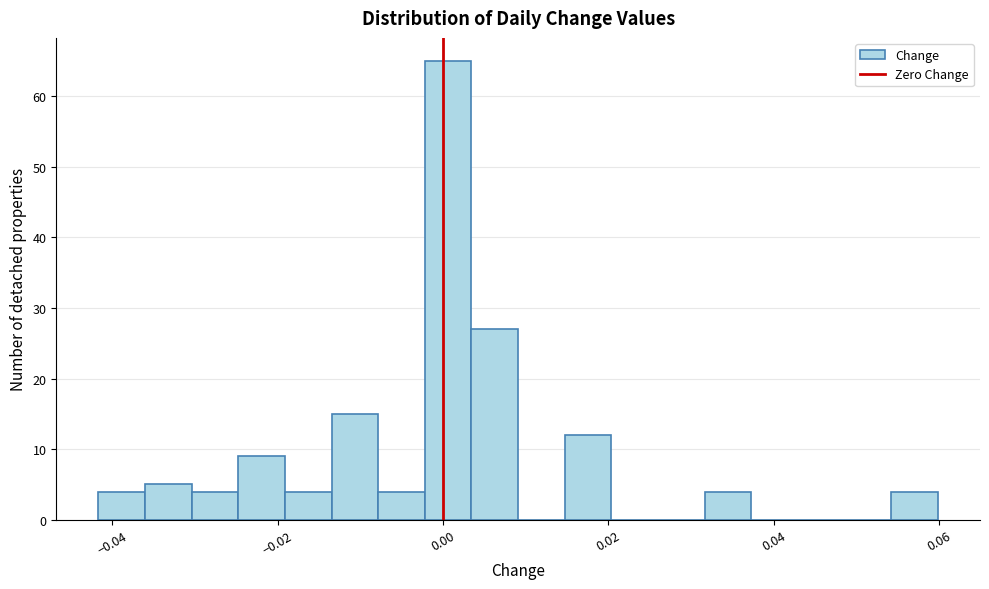

Read against the x-axis, roughly where is the centre of the tallest bar?

0.000